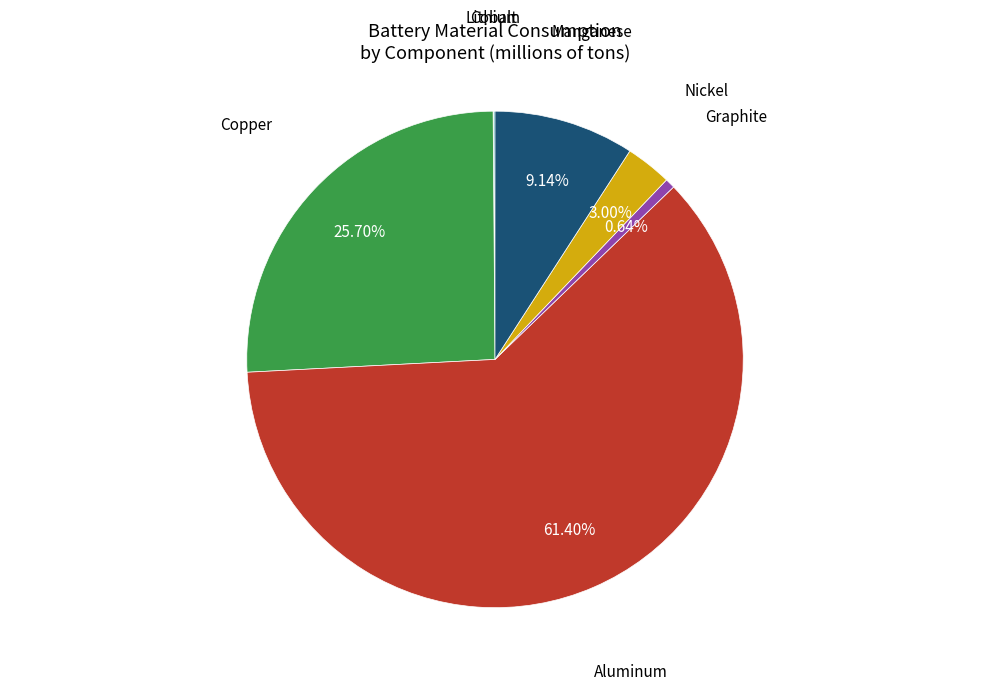

Is there any slice that represents more than half of the pie?

Yes